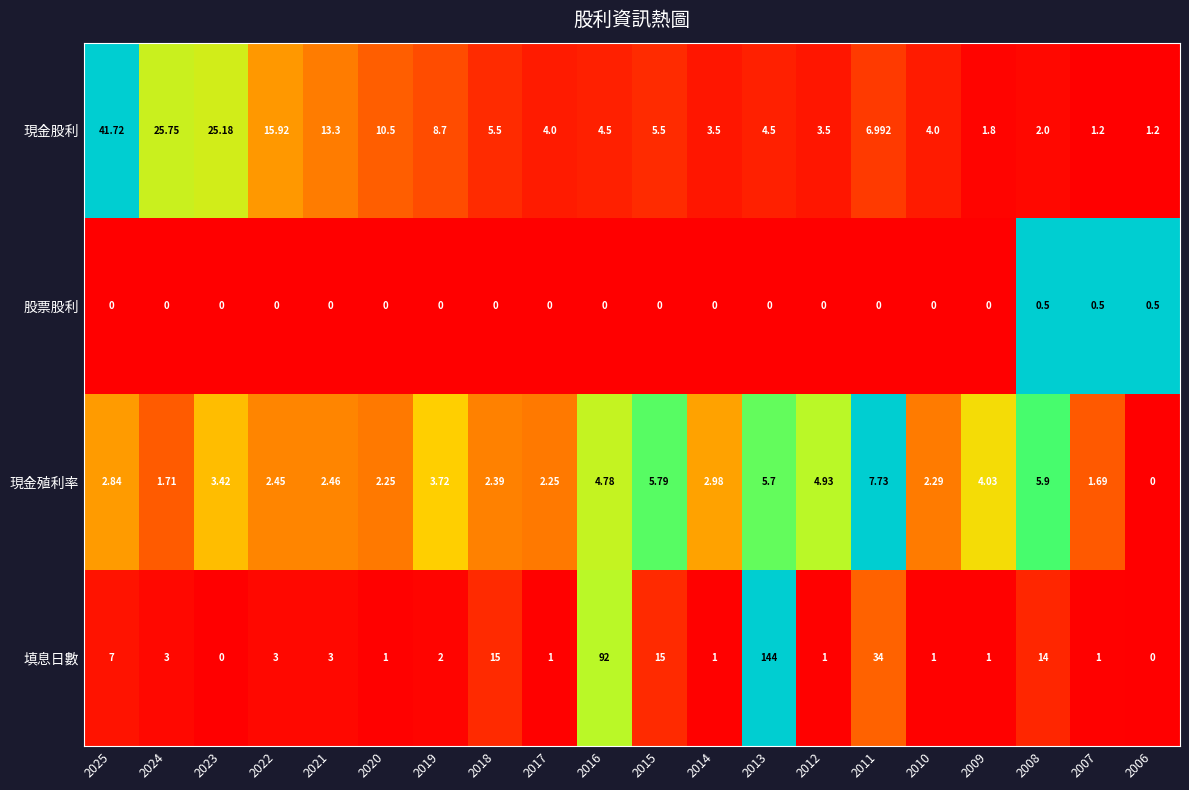

Is the value of 現金股利 at 2007 greater than the value of 現金殖利率 at 2017?

No